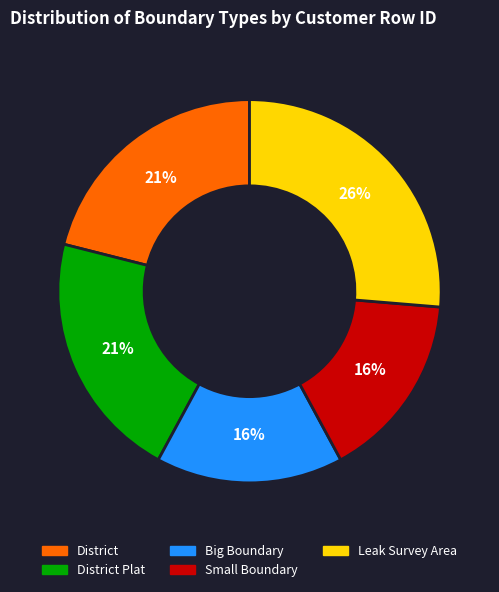

Is there a majority slice in this chart?

No